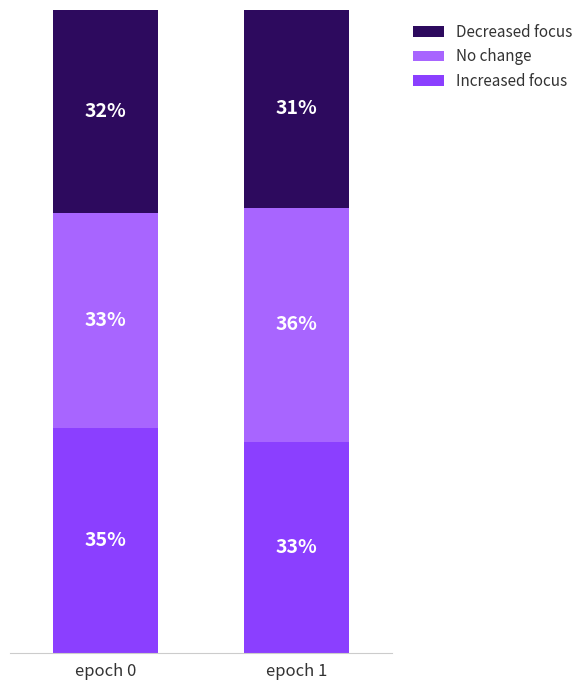

List the labels in order of Increased focus value, smallest first.

epoch 1, epoch 0